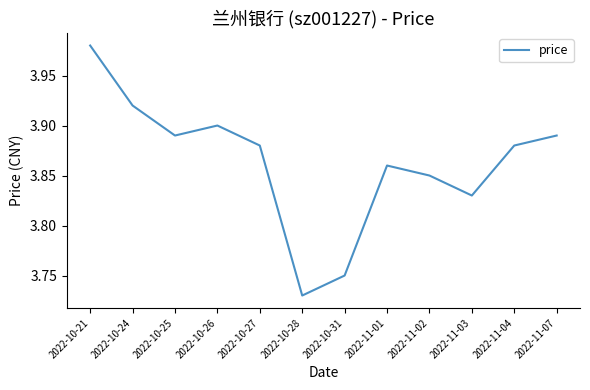

What position from the left is 2022-10-28?

6